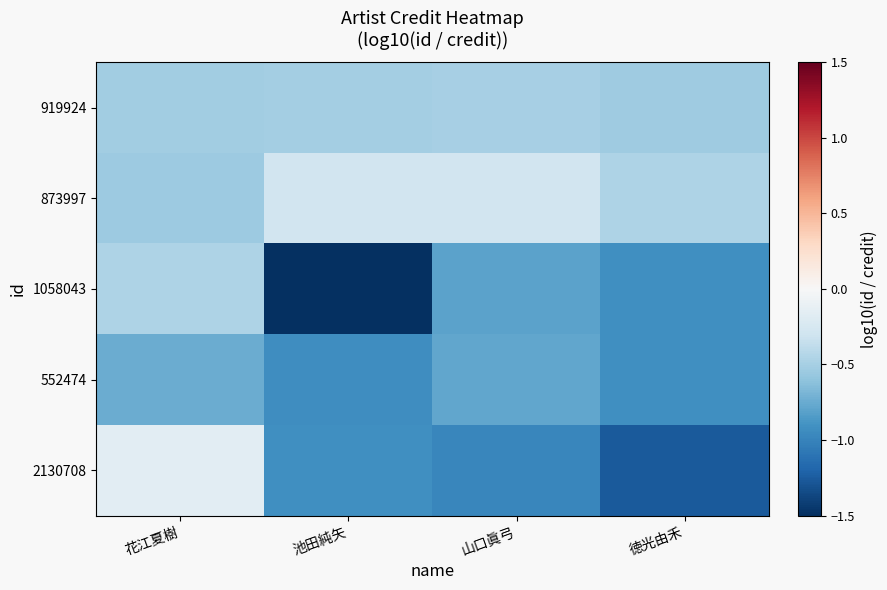

Which has a higher value, 花江夏樹 or 徳光由禾?

花江夏樹